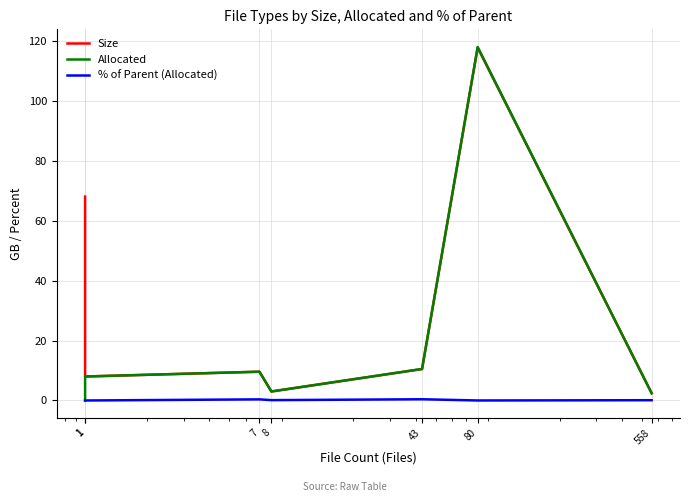

What is the difference between the maximum and minimum values in the Allocated series?

117.9